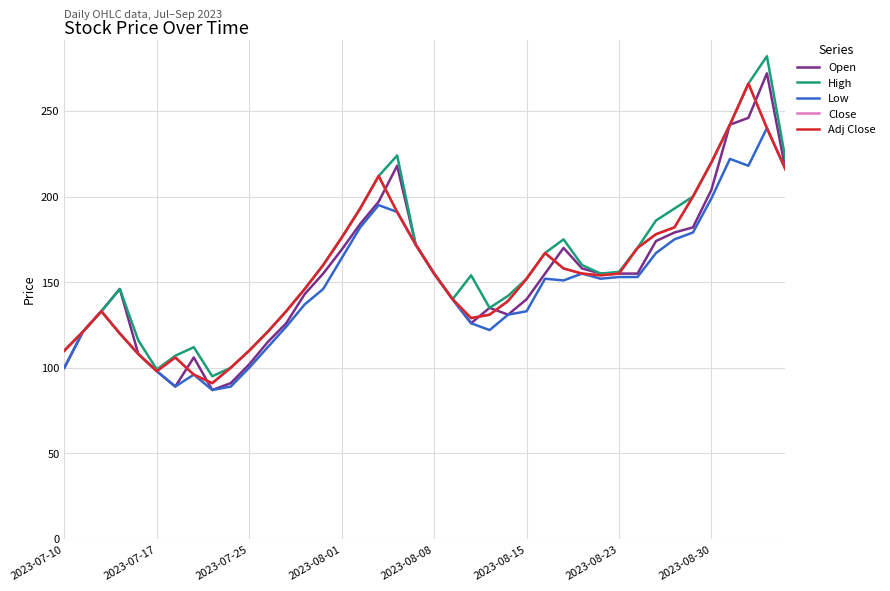

Does the chart have visible grid lines?

Yes